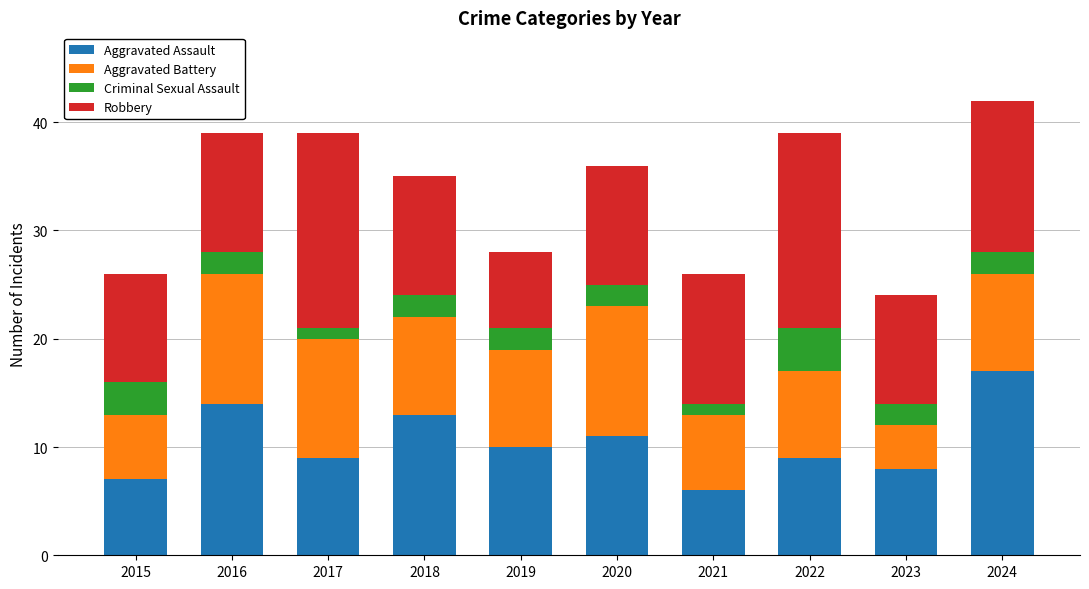

What is the sum of all Aggravated Assault values?

104